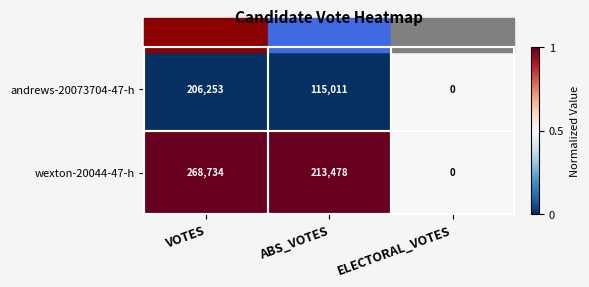

Between VOTES and ELECTORAL_VOTES, which series saw the biggest shift?

wexton-20044-47-h